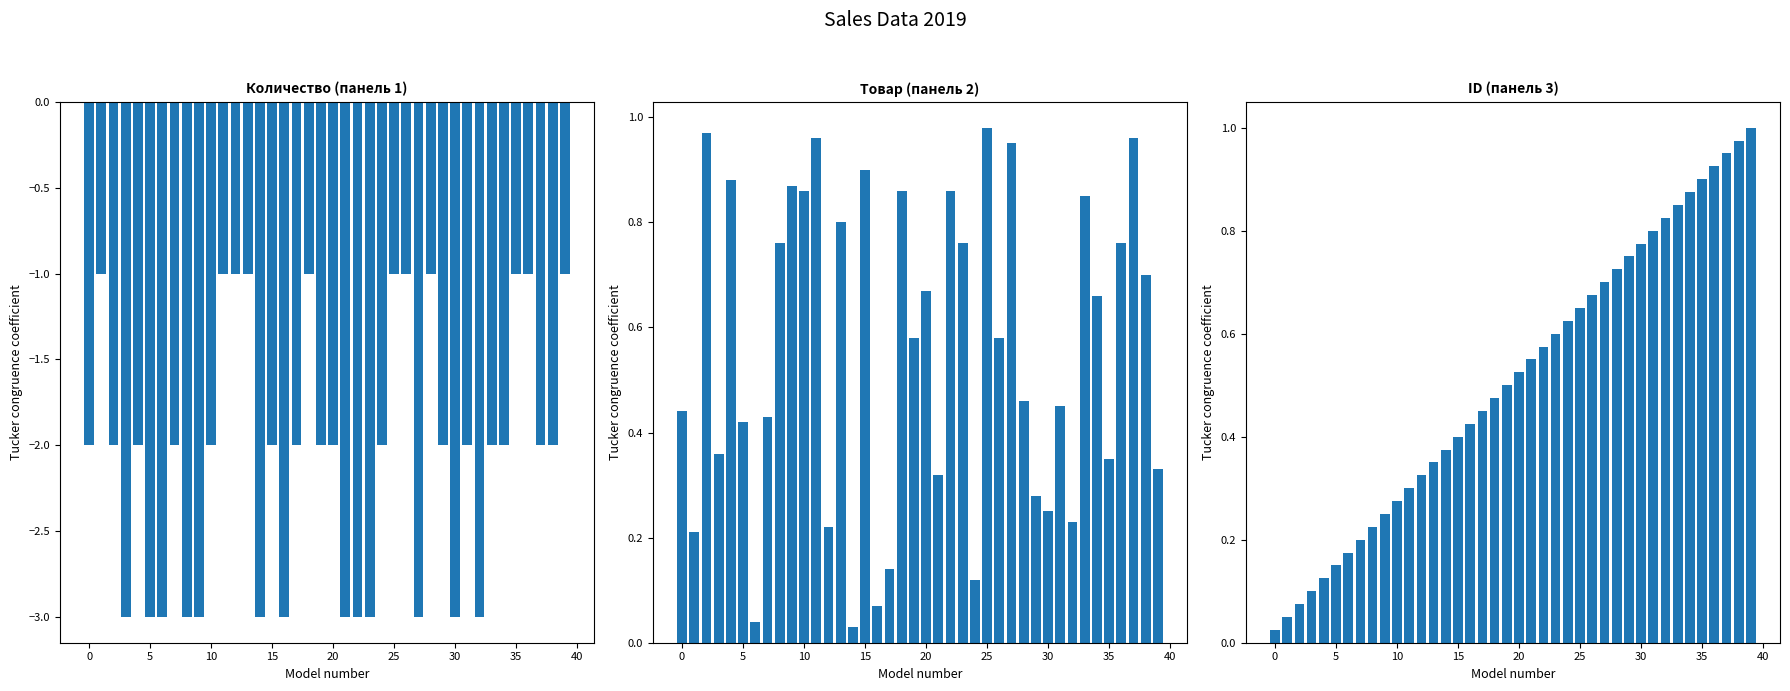

Read the Товар value at 11.

1.0